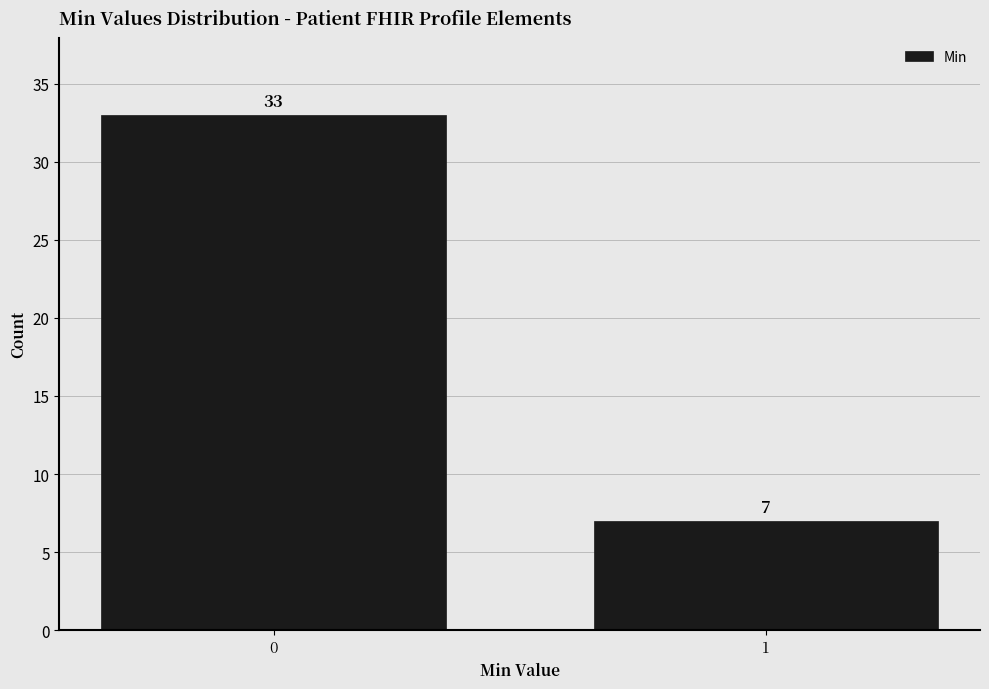

Reading right to left, what are all the values shown in this chart?

1=7	0=33